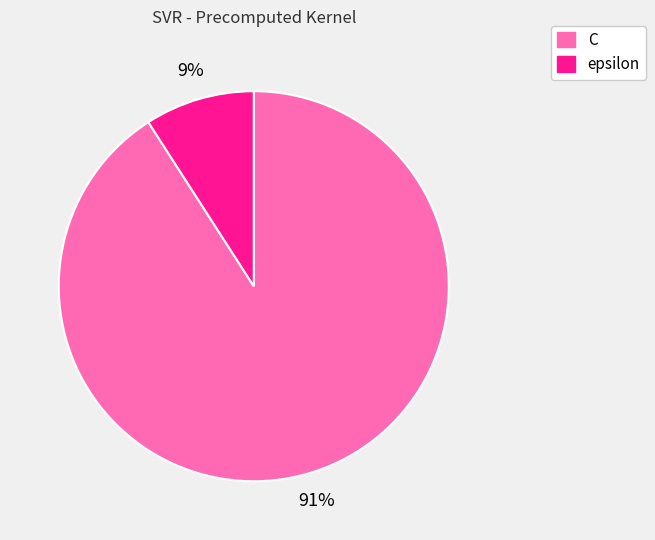

Between C and epsilon, which is larger?

C